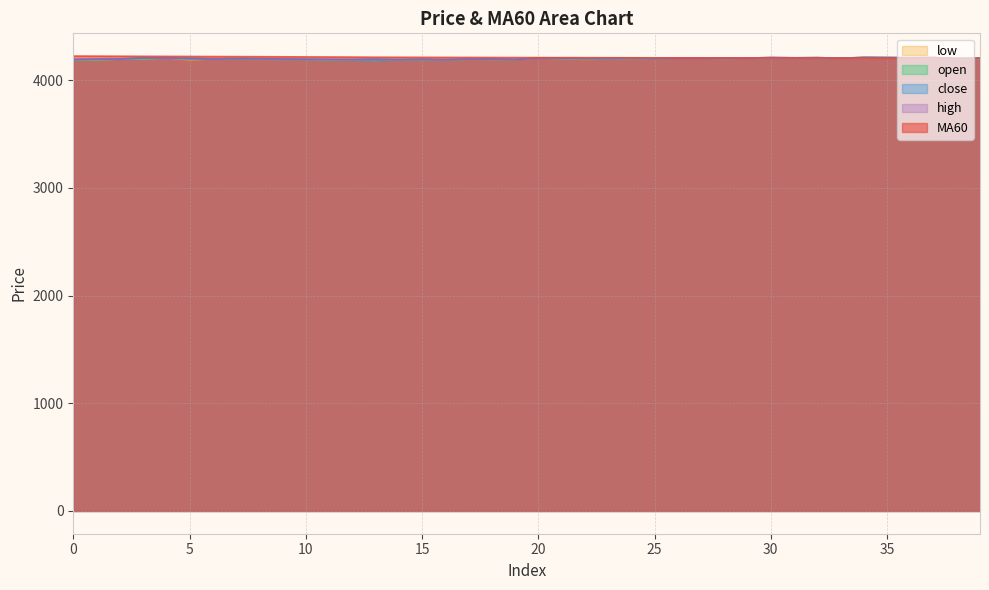

What is the average value of the close series?

4199.4